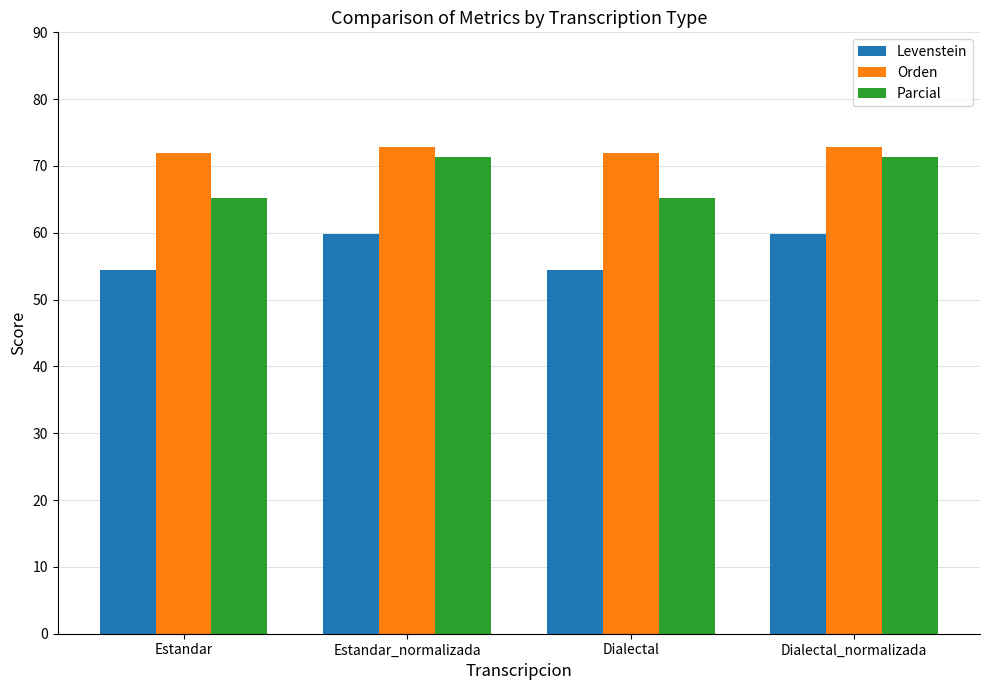

How many series are shown in this chart?

3